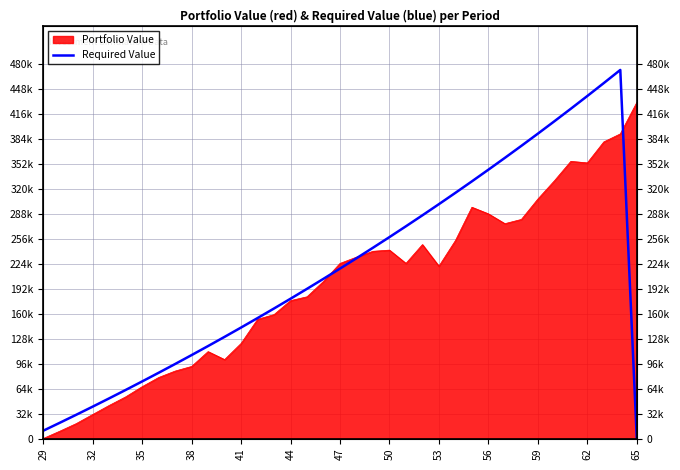

How many positive values are there?

36